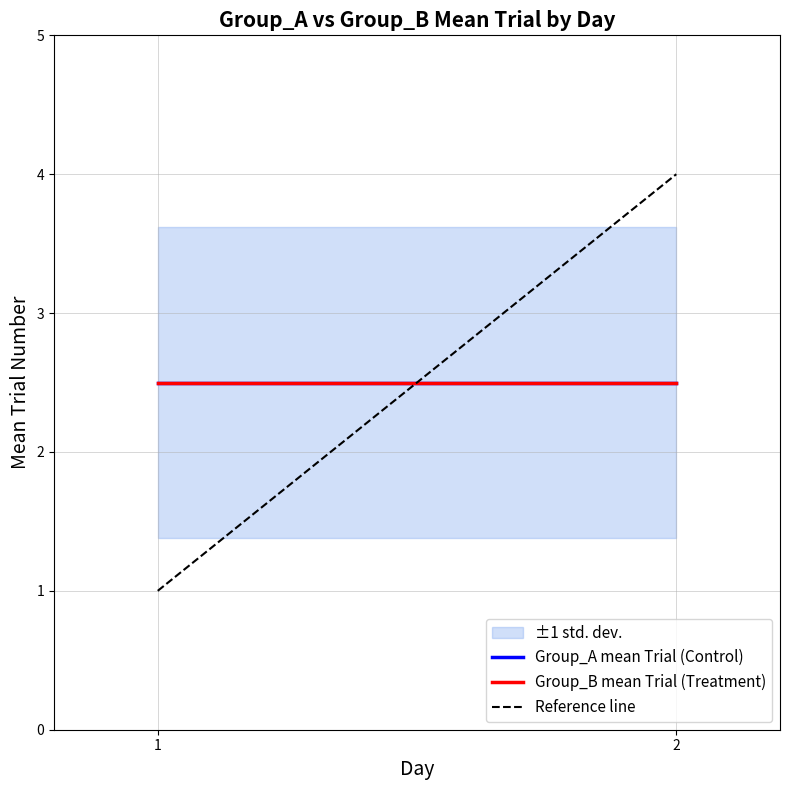

Rank the series at 2 from highest to lowest value.

Reference line, Group_A mean Trial (Control), Group_B mean Trial (Treatment)